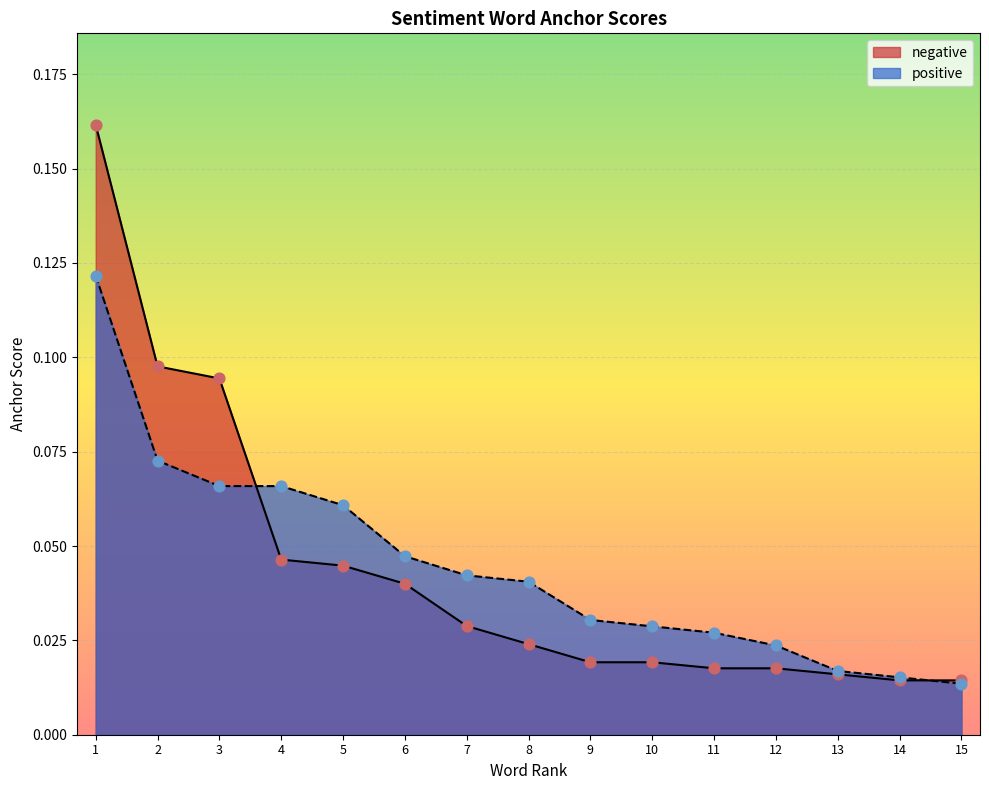

What are all the series names shown in the legend?

negative, positive